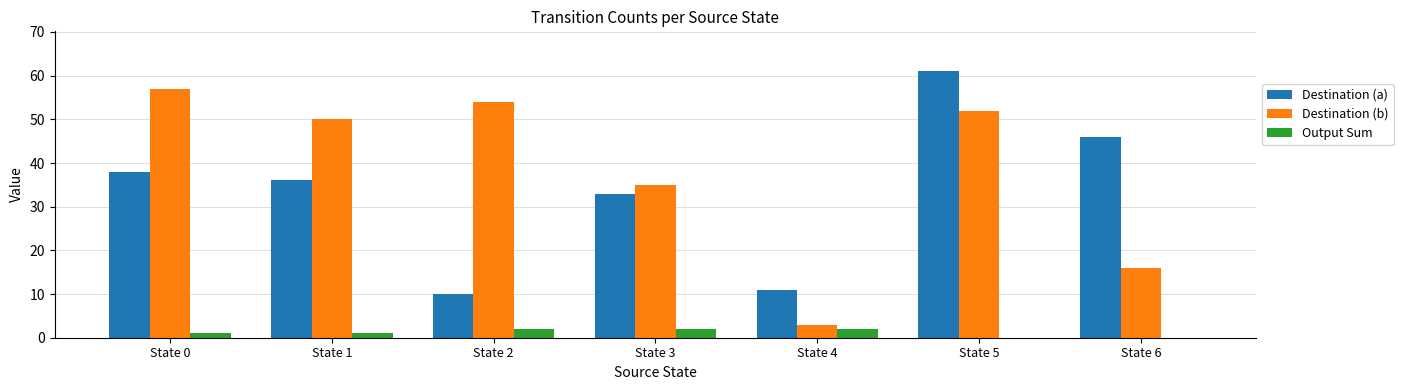

What are all the series names shown in the legend?

Destination (a), Destination (b), Output Sum